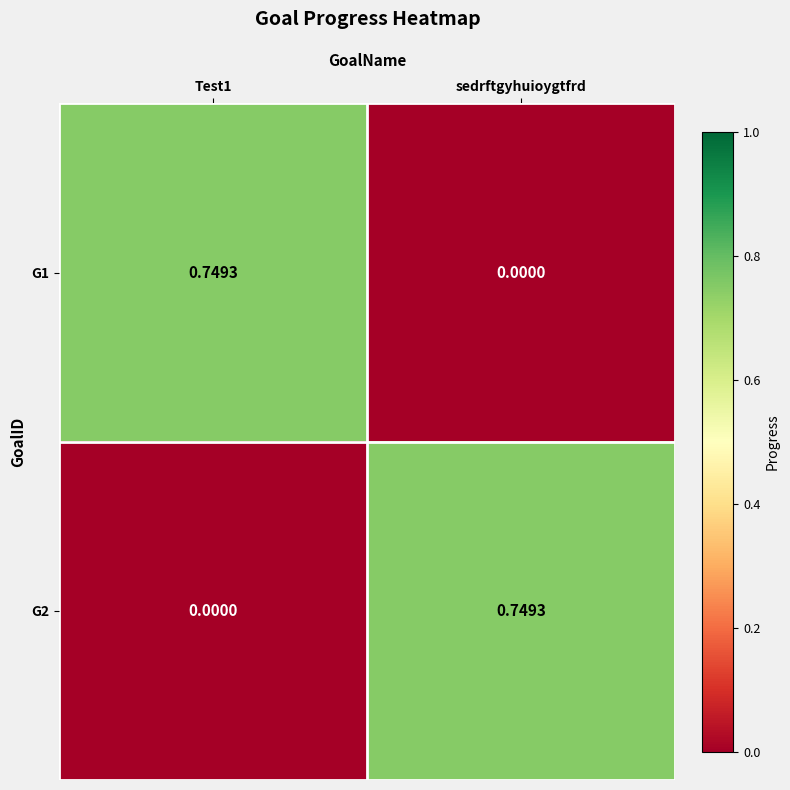

Between Test1 and sedrftgyhuioygtfrd, which is larger?

Test1